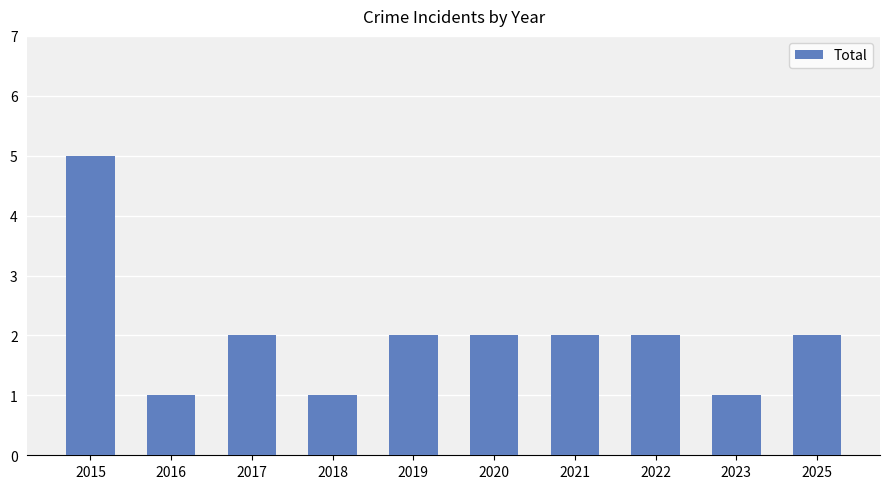

What is the value of the 10th bar from the left?

2